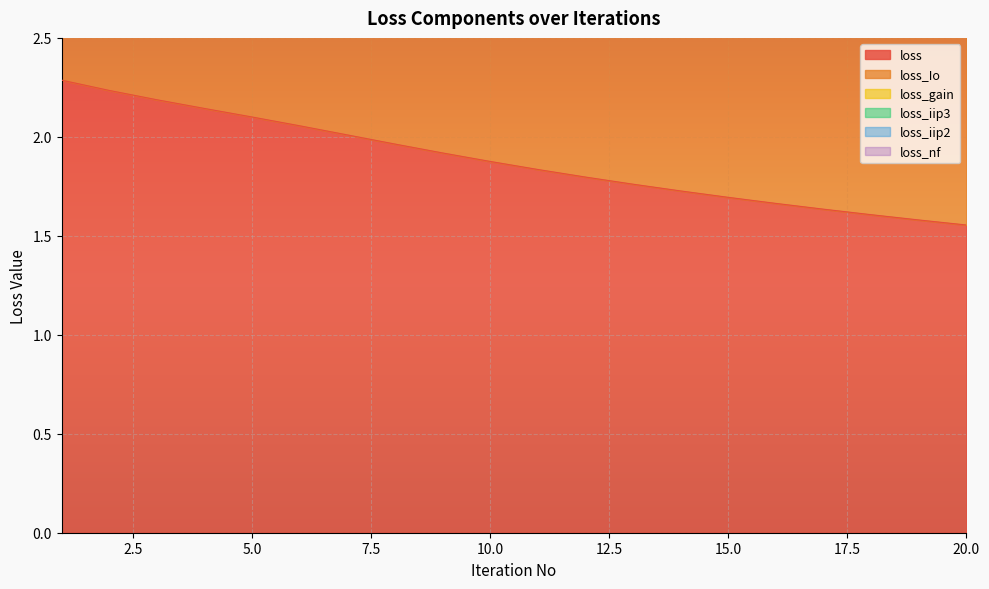

Reading left to right, what are all the values shown in this chart?

loss: 2.3	2.2	2.2	2.1	2.1	2.1	2.0	2.0	1.9	1.9	1.8	1.8	1.8	1.7	1.7	1.7	1.6	1.6	1.6	1.6
loss_Io: 2.0	1.9	1.9	1.9	1.9	1.9	1.8	1.8	1.8	1.7	1.7	1.7	1.6	1.6	1.6	1.5	1.5	1.5	1.5	1.5
loss_gain: 0.3	0.3	0.3	0.2	0.2	0.2	0.2	0.2	0.2	0.2	0.1	0.1	0.1	0.1	0.1	0.1	0.1	0.1	0.1	0.1
loss_iip3: 0.0	0.0	0.0	0.0	0.0	0.0	0.0	0.0	0.0	0.0	0.0	0.0	0.0	0.0	0.0	0.0	0.0	0.0	0.0	0.0
loss_iip2: 0.0	0.0	0.0	0.0	0.0	0.0	0.0	0.0	0.0	0.0	0.0	0.0	0.0	0.0	0.0	0.0	0.0	0.0	0.0	0.0
loss_nf: 0.0	0.0	0.0	0.0	0.0	0.0	0.0	0.0	0.0	0.0	0.0	0.0	0.0	0.0	0.0	0.0	0.0	0.0	0.0	0.0